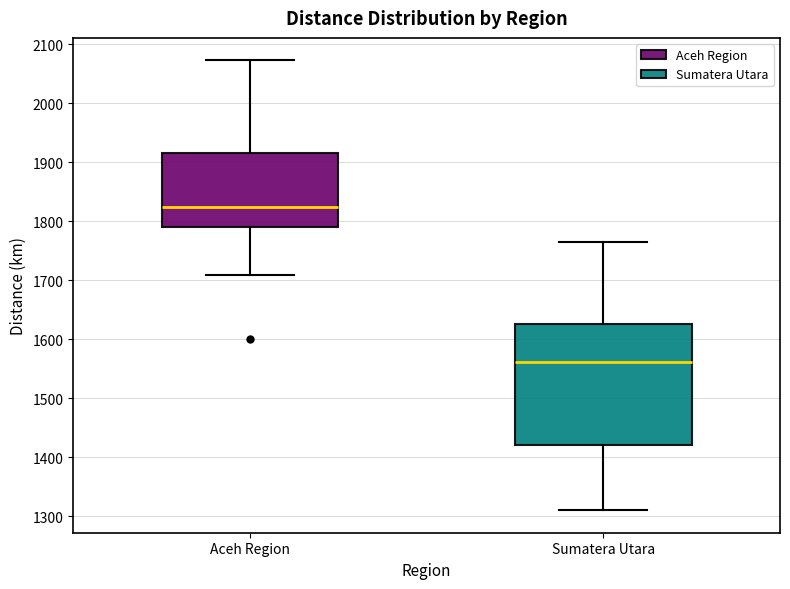

Where is the lower edge of the box for Aceh Region on the y-axis? The values are not printed on the chart, so give them approximately, as read against the axis.

1790